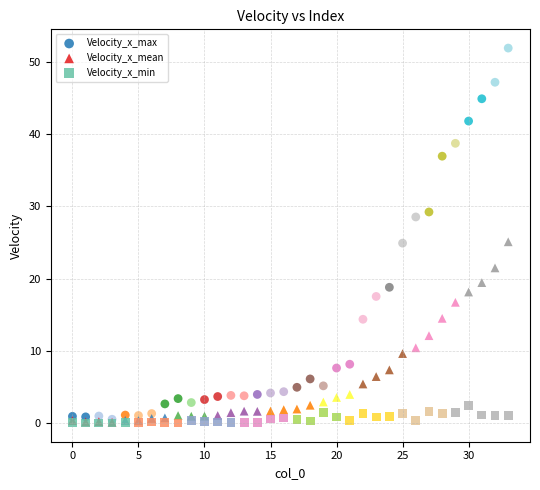

Which series reaches the maximum Y coordinate?

Velocity_x_max